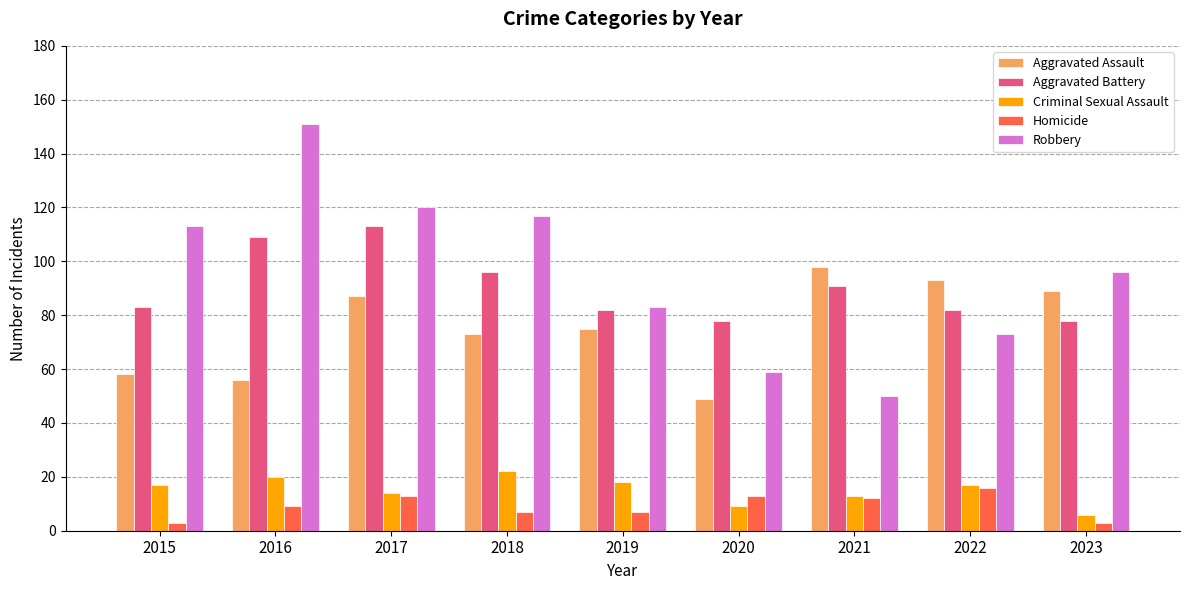

Reading right to left, extract all data points from this chart.

Aggravated Assault: 89	93	98	49	75	73	87	56	58
Aggravated Battery: 78	82	91	78	82	96	113	109	83
Criminal Sexual Assault: 6	17	13	9	18	22	14	20	17
Homicide: 3	16	12	13	7	7	13	9	3
Robbery: 96	73	50	59	83	117	120	151	113